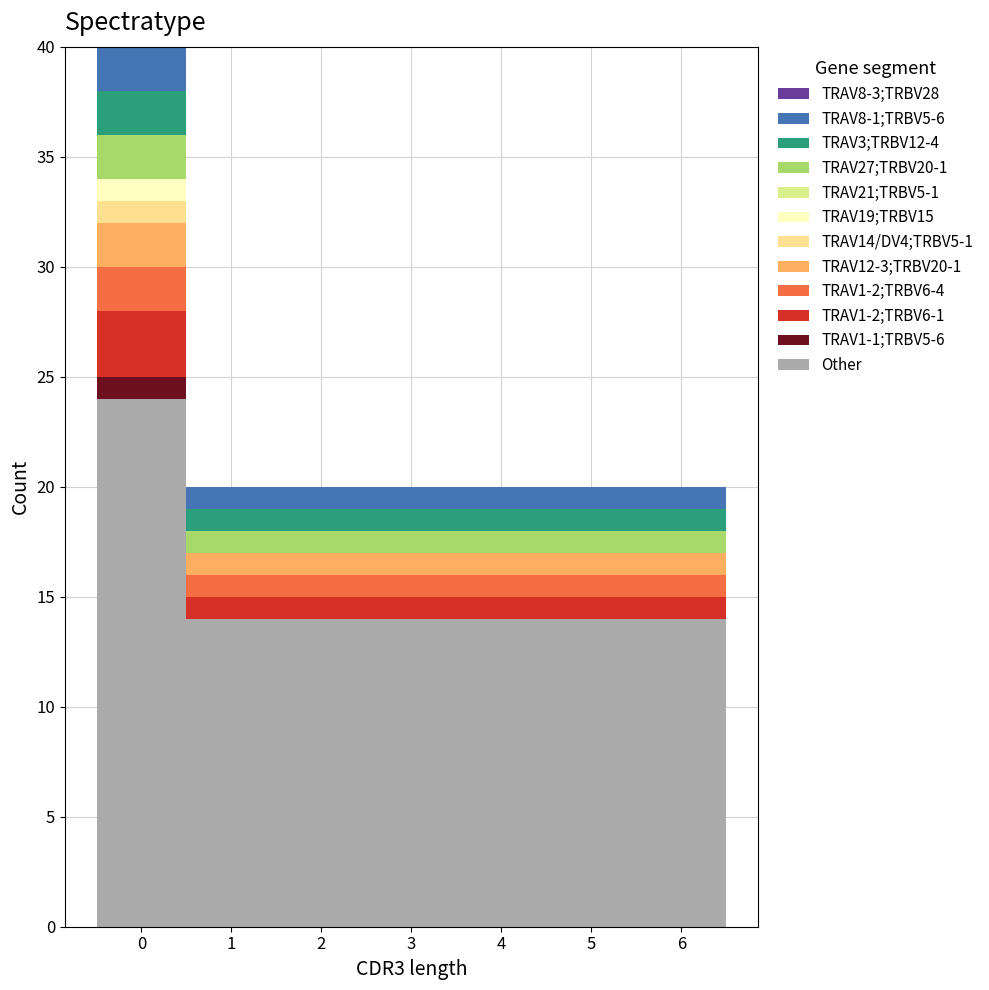

Which range on the x-axis has the tallest stacked bar (by total height)?

-0.5 to 0.5